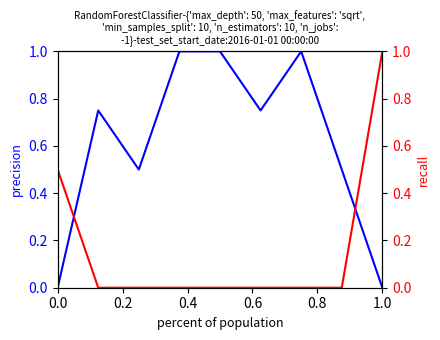

Which series has the largest range (max minus min)?

col_1